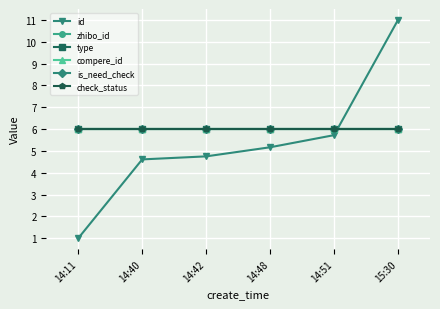

What is the sum of all compere_id values?

36.0